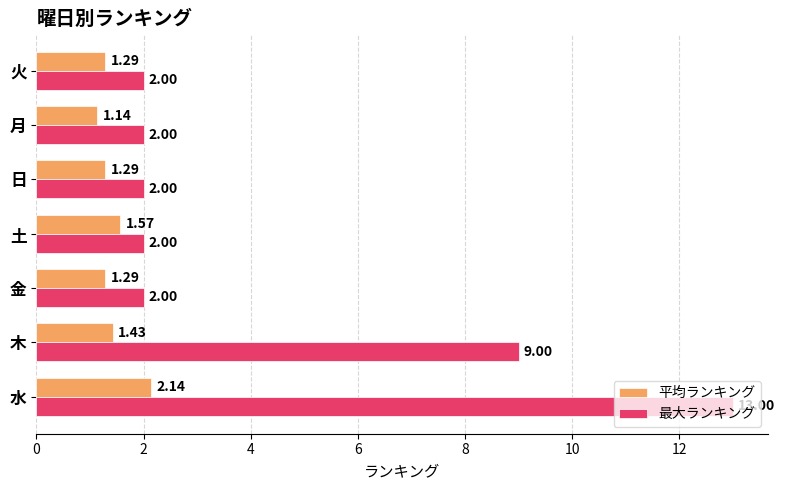

Rank the series at 水 from lowest to highest value.

平均ランキング, 最大ランキング